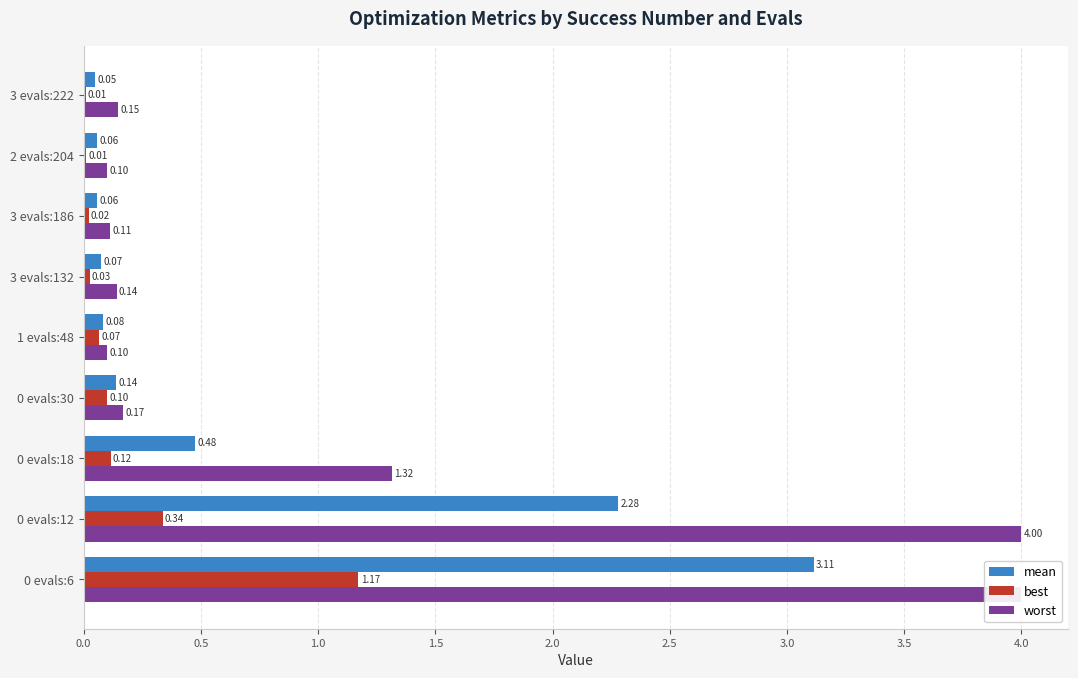

Which has a higher value, 1.5 or 1.0?

1.0